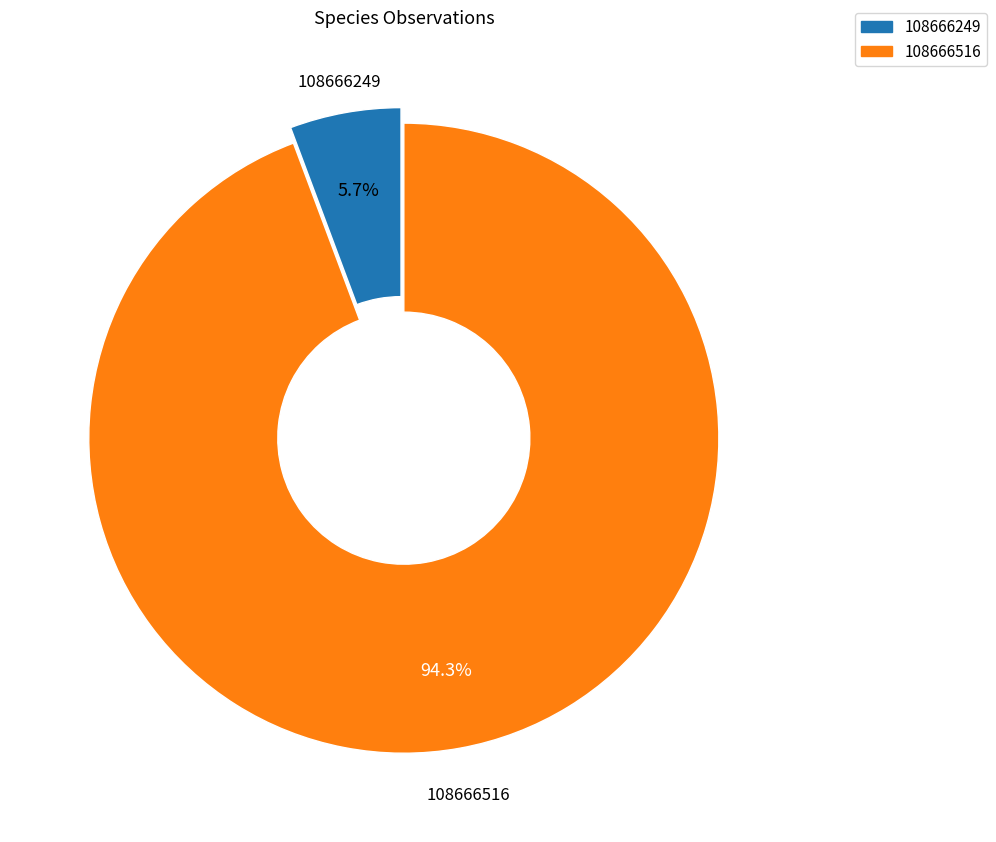

Between 108666249 and 108666516, which is larger?

108666516